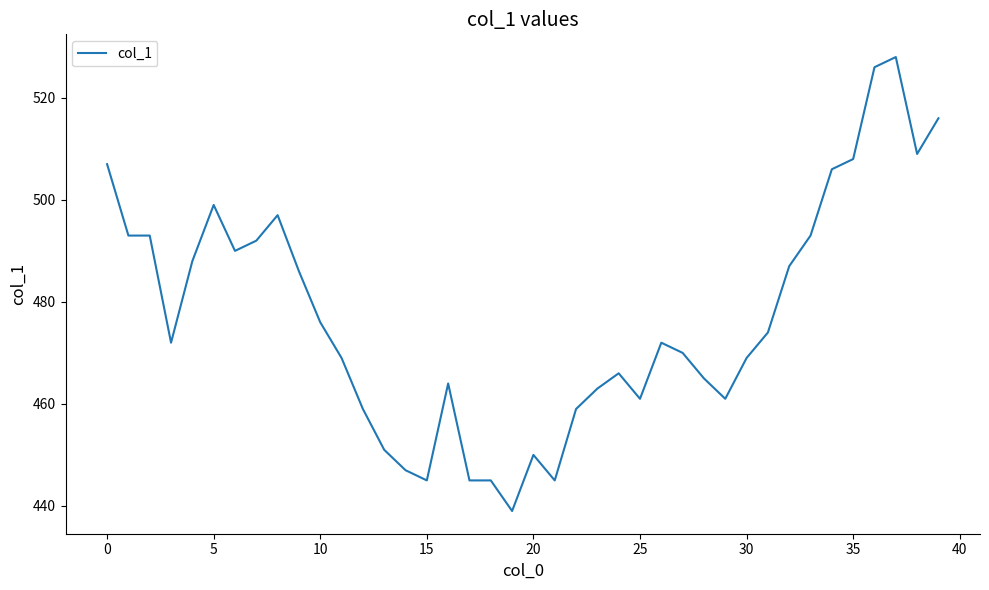

What is the greatest value displayed?

528